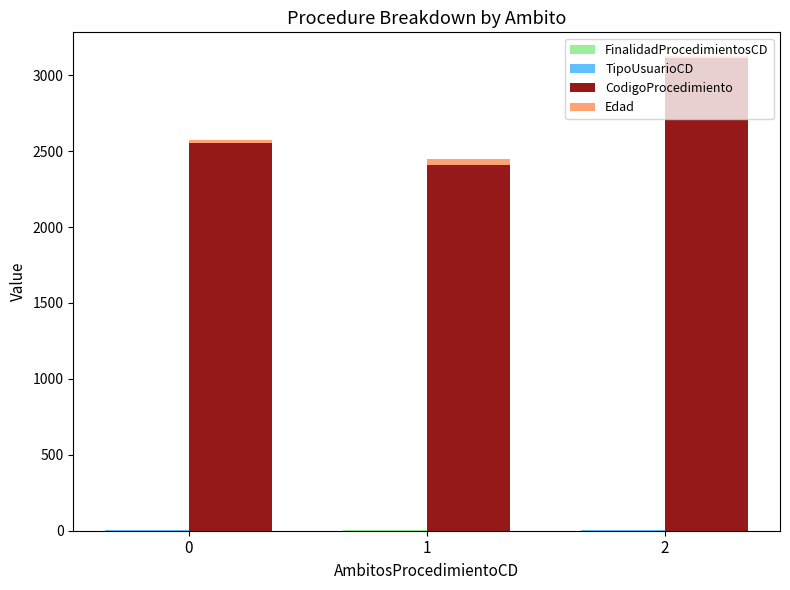

Which series has the largest range (max minus min)?

CodigoProcedimiento